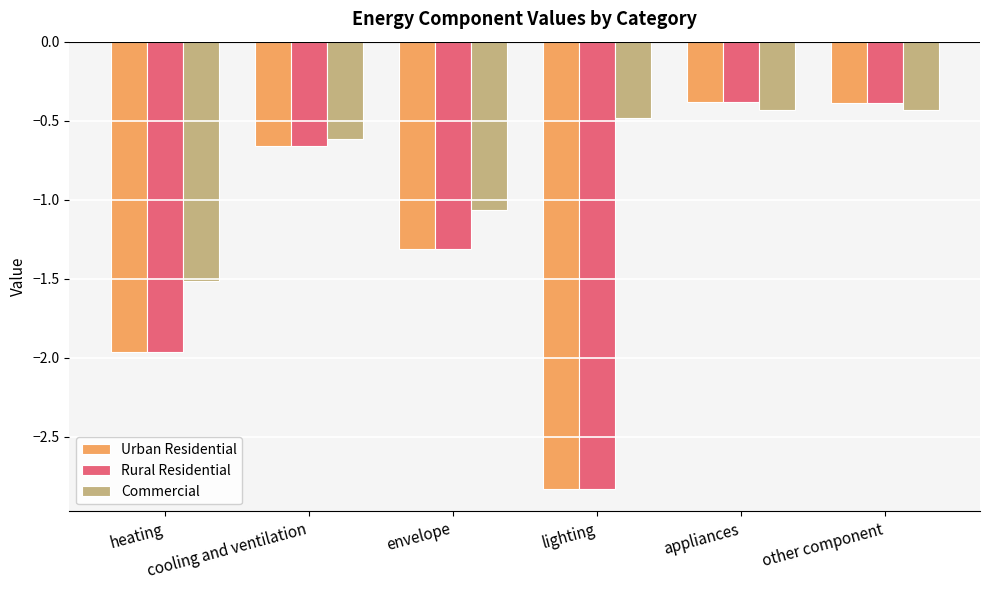

What is the average value of the Urban Residential series?

-1.3